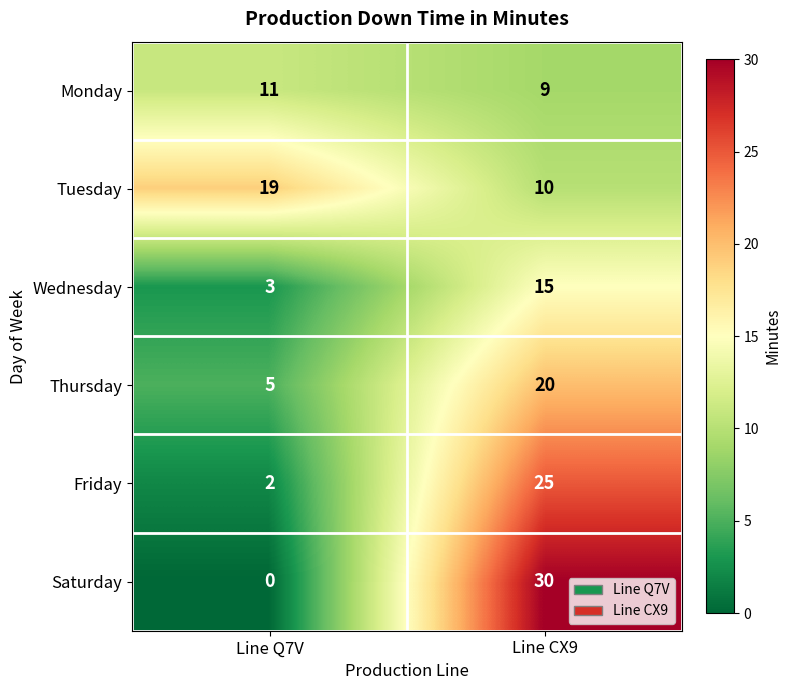

True or false: Thursday has a value of 8 at Line Q7V.

False